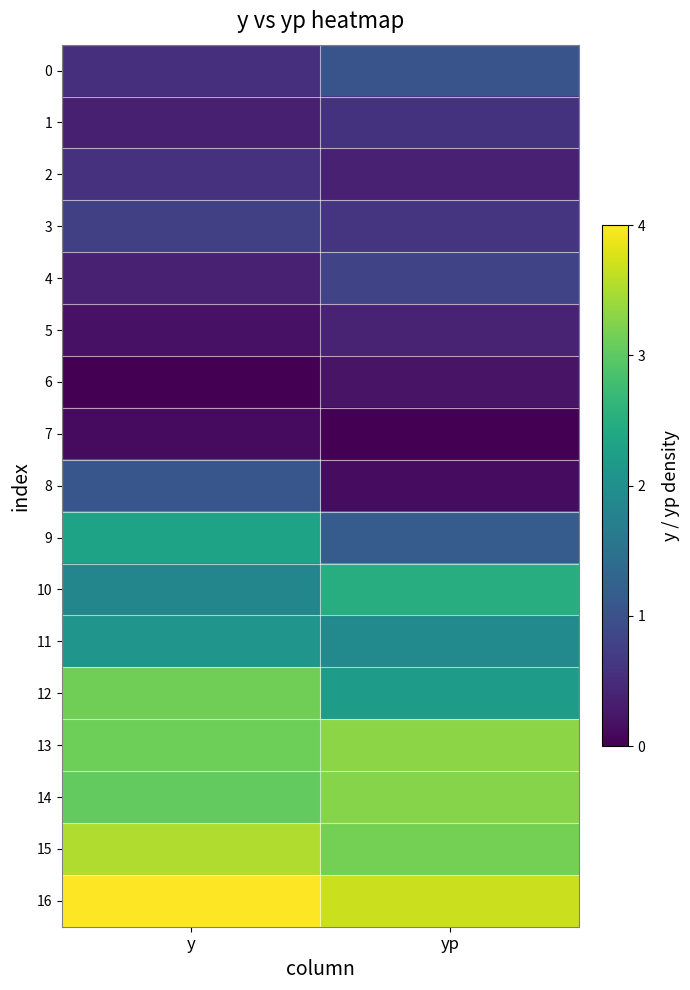

At yp, list the series in order from largest to smallest.

16, 13, 14, 15, 10, 12, 11, 9, 0, 4, 3, 1, 5, 2, 6, 8, 7